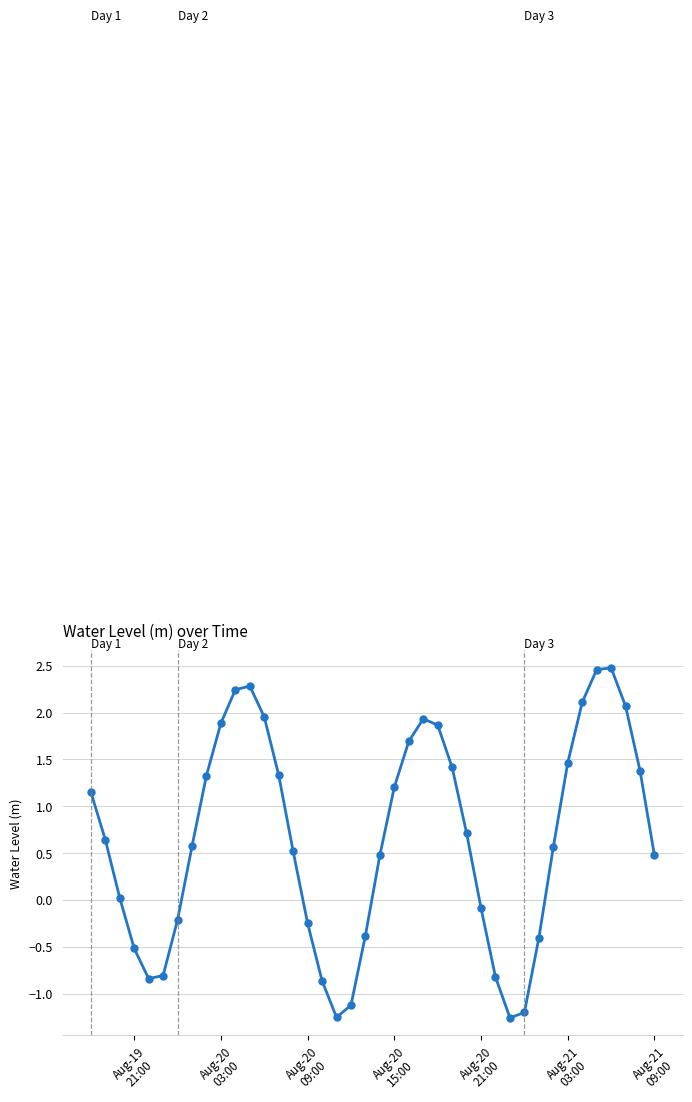

What is the average value?

0.7